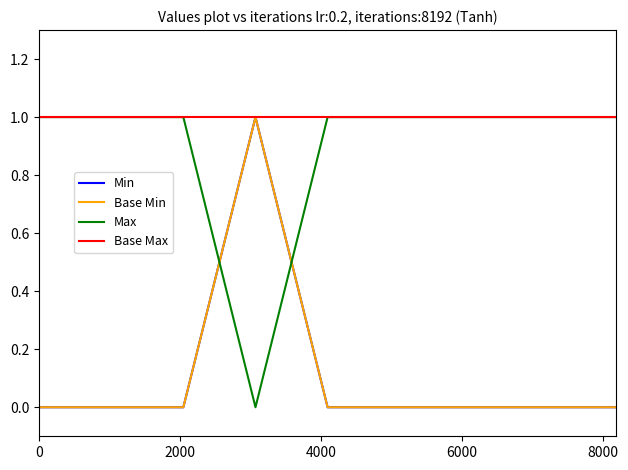

Does the chart display data point markers on the line(s)?

No